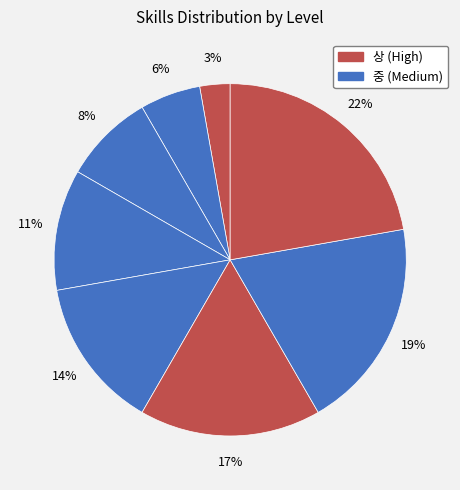

Count the number of slices in the pie.

8